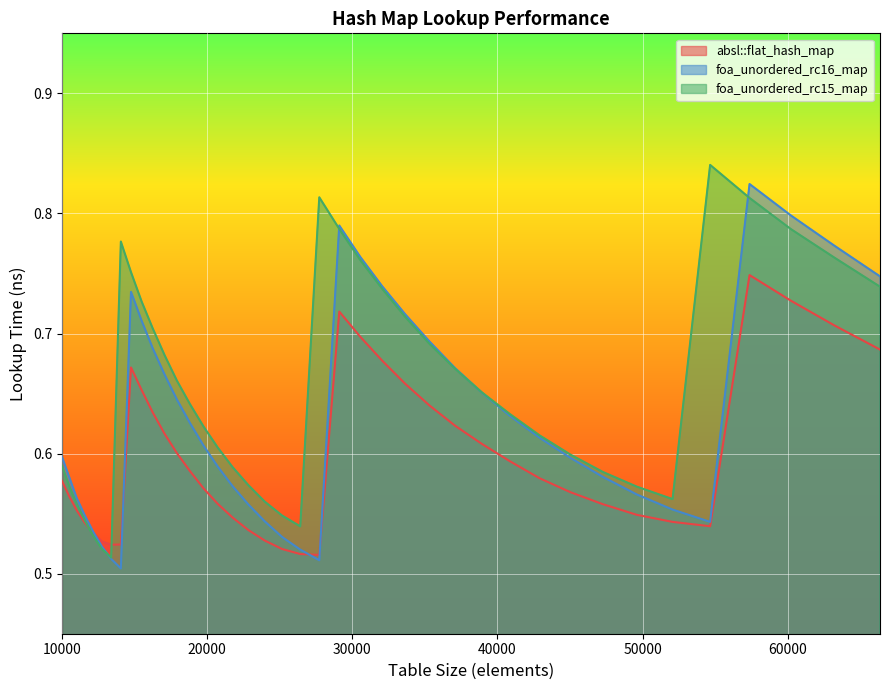

At which category does foa_unordered_rc16_map reach its first local peak?

14763